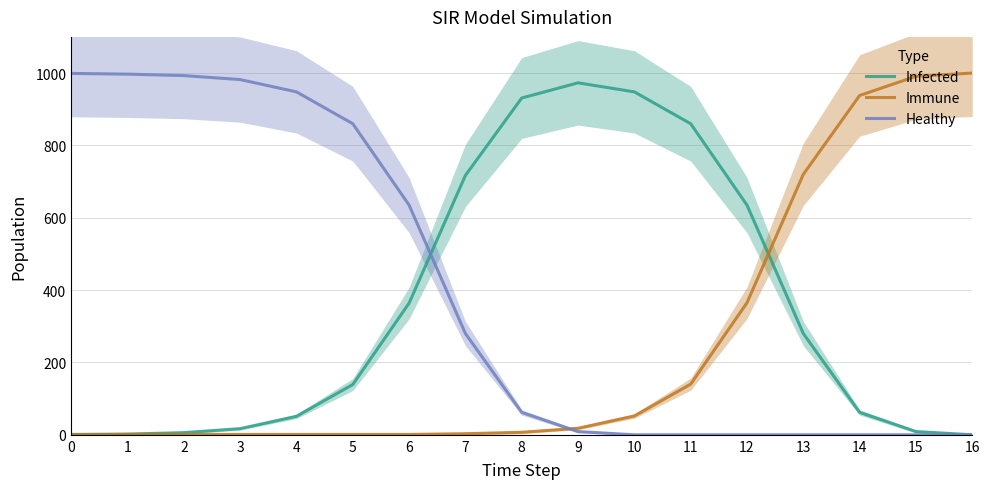

How many intersections are there between Healthy and Immune?

1